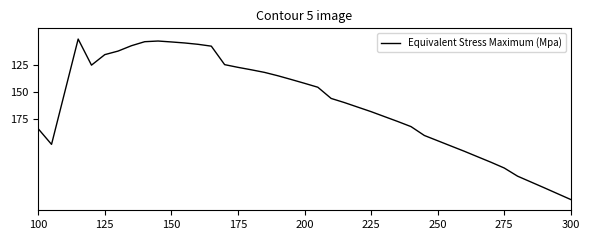

Does the chart have visible grid lines?

No